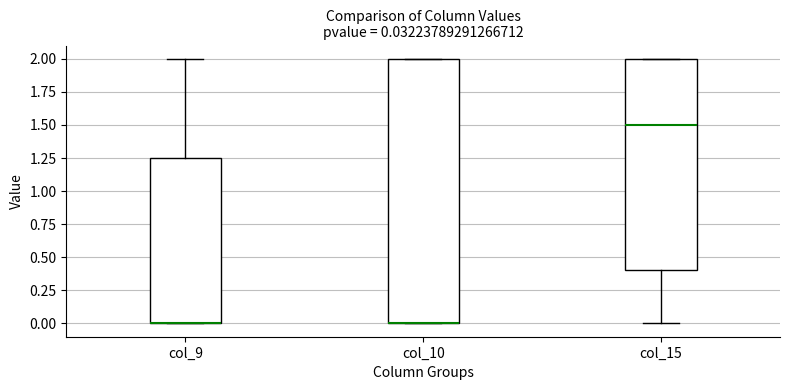

Comparing the boxes themselves (not the whiskers), which one is the tallest?

col_10